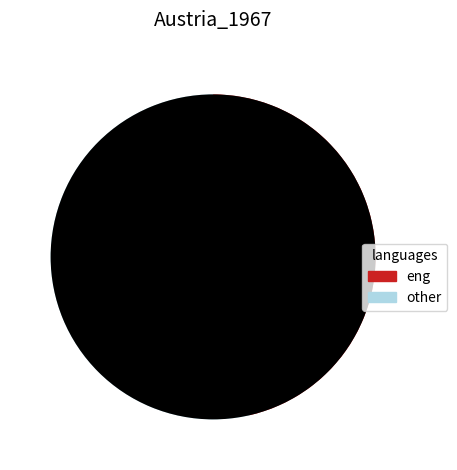

Is there a majority slice in this chart?

Yes